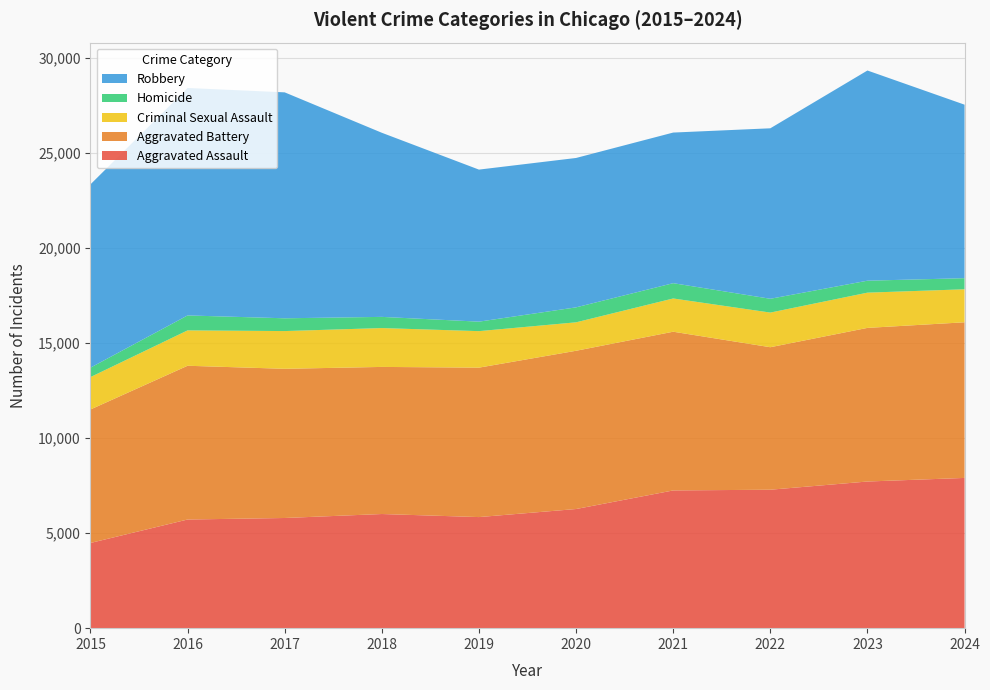

Reading left to right, what are all the values shown in this chart?

Aggravated Assault: 4480	5713	5793	6002	5841	6265	7242	7280	7711	7900
Aggravated Battery: 7019	8085	7845	7735	7858	8321	8346	7493	8078	8184
Criminal Sexual Assault: 1703	1860	1984	2043	1919	1496	1748	1821	1853	1735
Homicide: 496	786	672	588	499	787	804	726	629	584
Robbery: 9638	11960	11880	9681	7995	7855	7920	8964	11052	9123